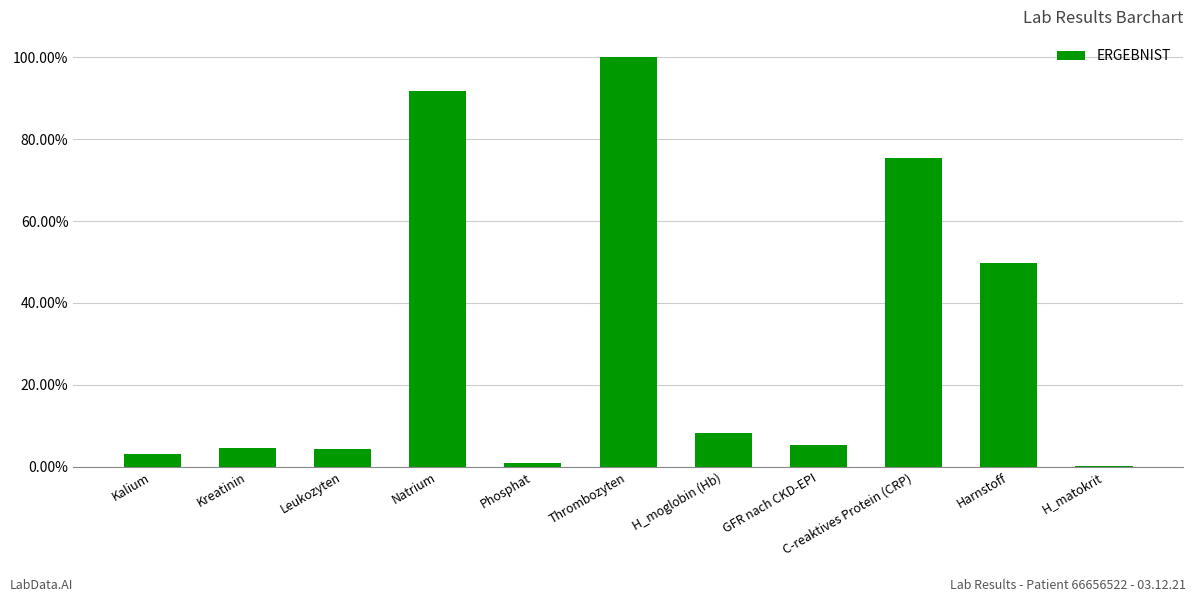

What is the difference between the maximum and minimum values?

1.0